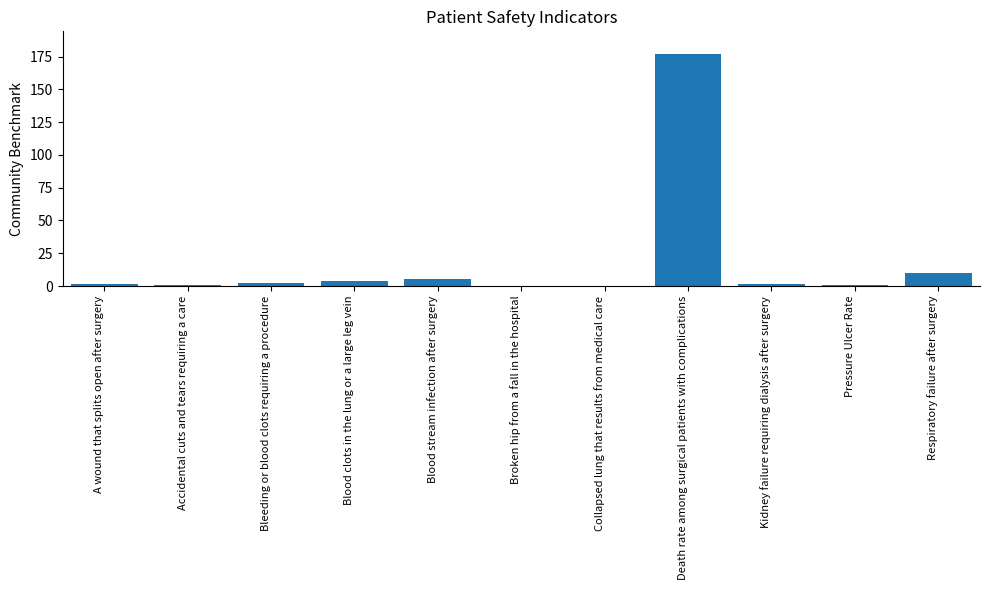

Where does the data first go above 1?

A wound that splits open after surgery